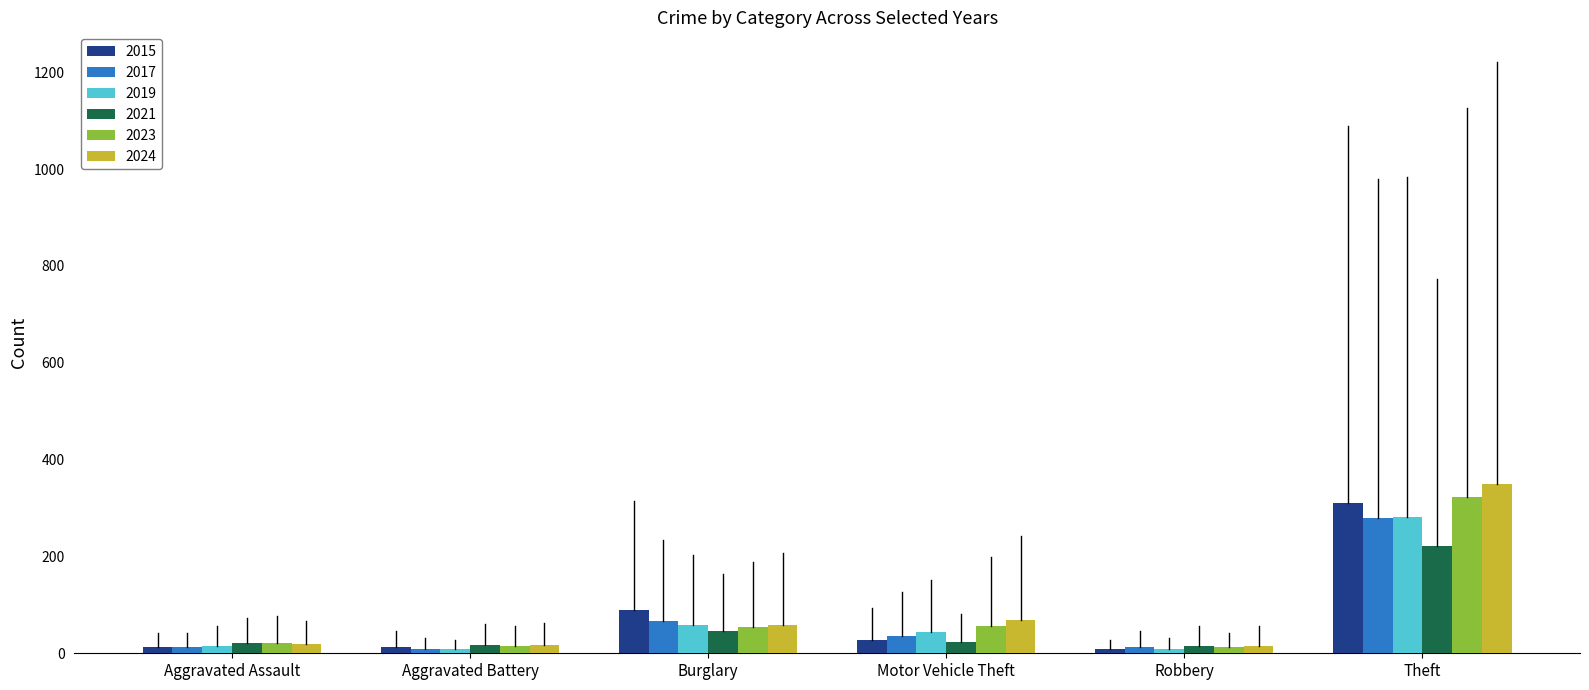

What position from the right is Aggravated Battery?

5